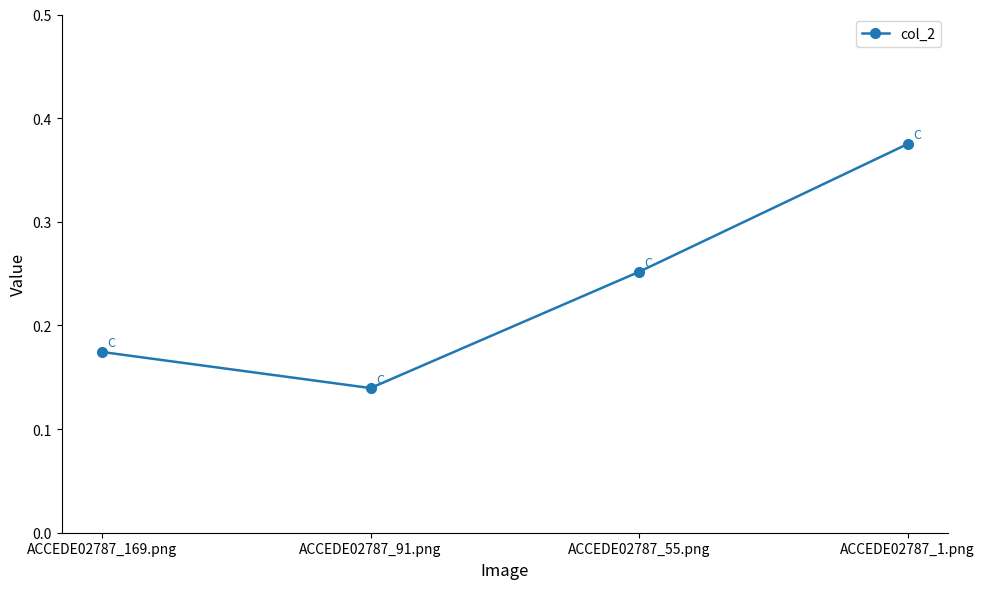

Which label corresponds to the smallest value in the chart?

ACCEDE02787_91.png